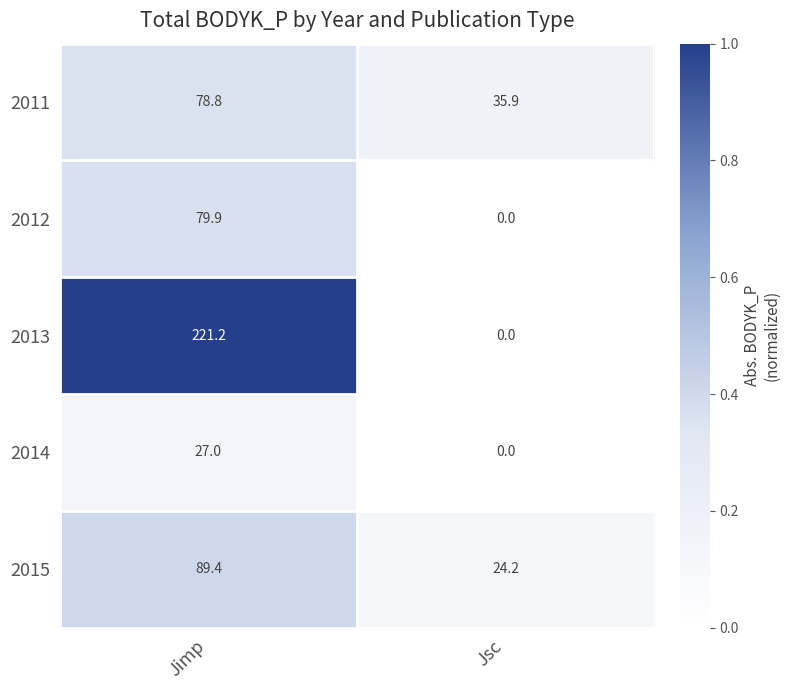

Reading right to left, what are all the values shown in this chart?

2011: Jsc=35.9	Jimp=78.8
2012: Jsc=0.0	Jimp=79.9
2013: Jsc=0.0	Jimp=221.2
2014: Jsc=0.0	Jimp=27.0
2015: Jsc=24.2	Jimp=89.4